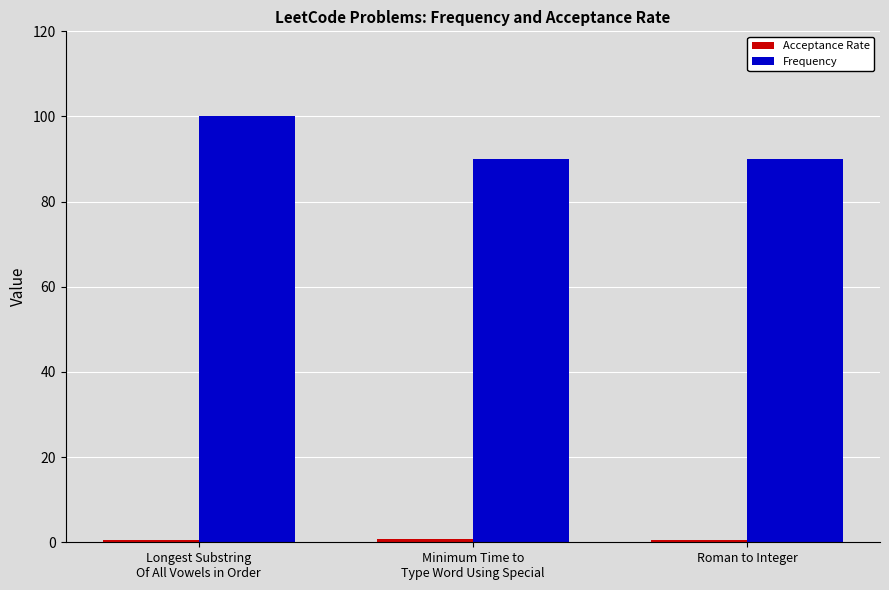

Which series has the largest total across all categories?

Frequency